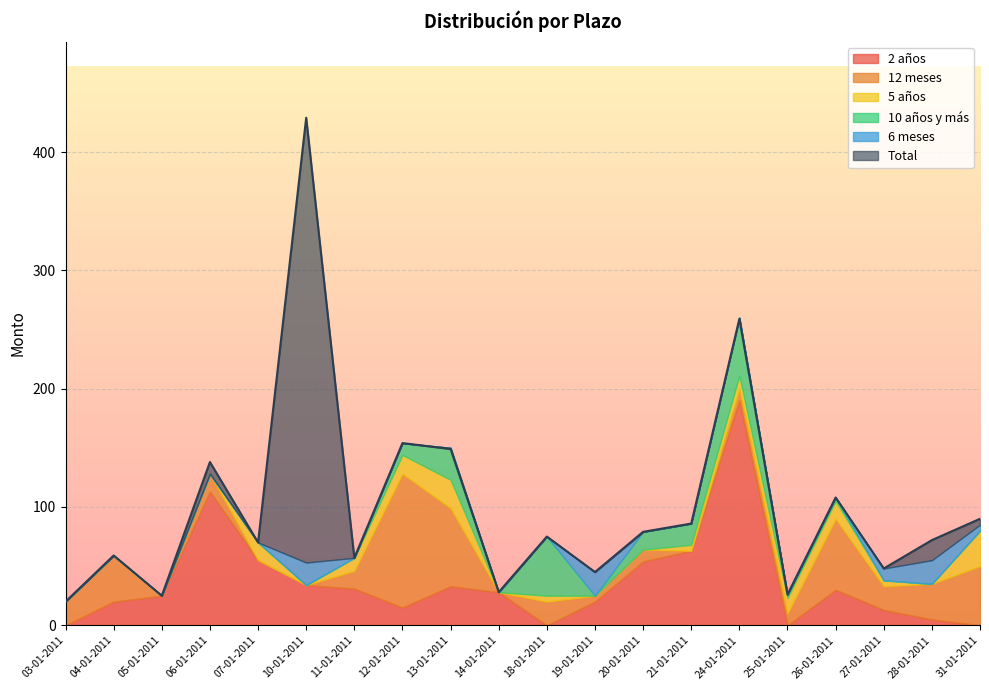

True or false: 10 años y más has more than 2 points higher than both neighbors.

True